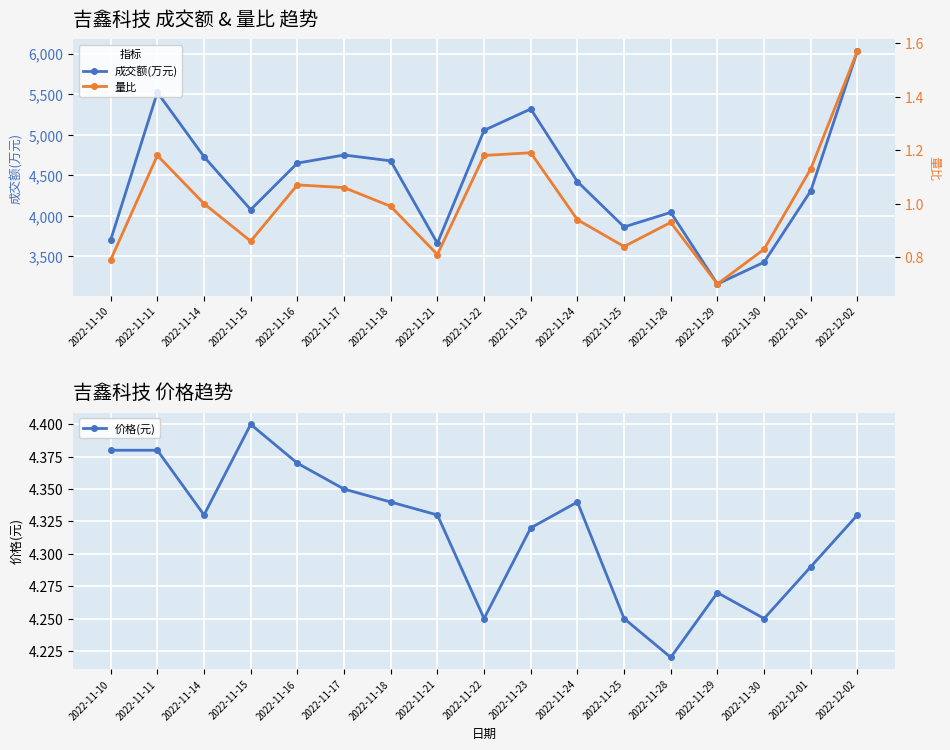

Where does the 成交额(万元) series first go above 4422?

2022-11-11